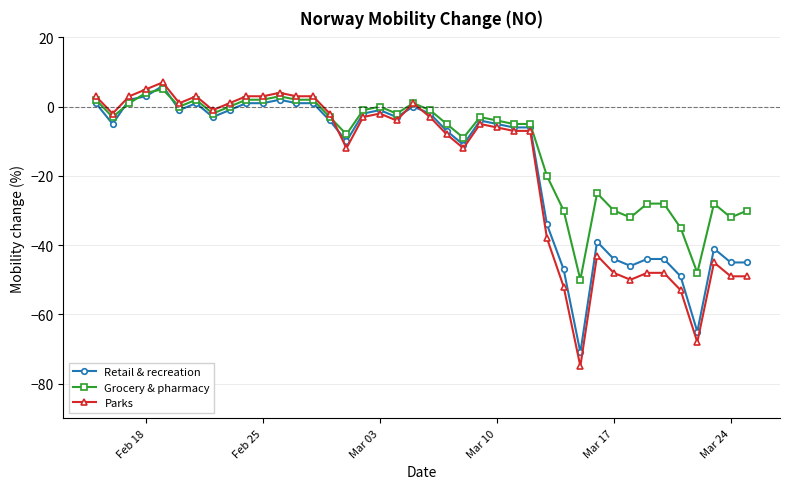

Count the number of categories in the chart.

40